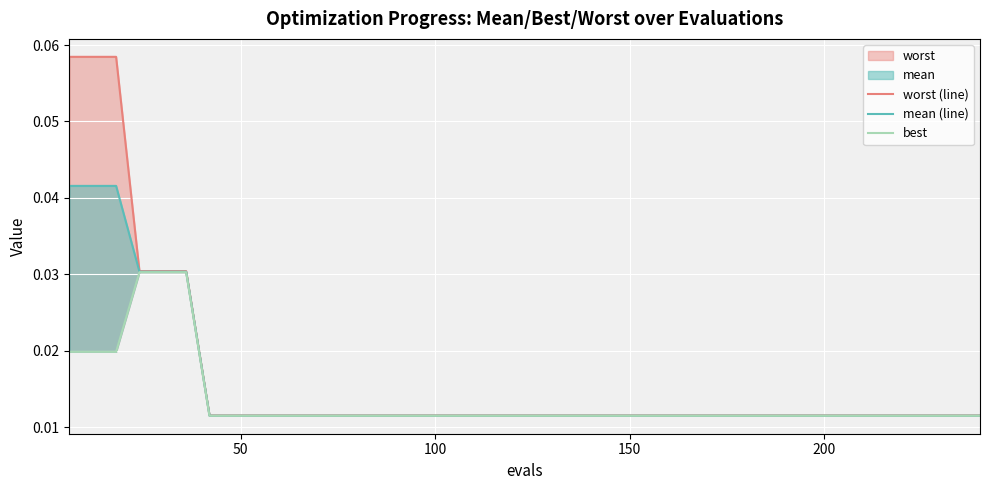

List the series in order of their overall mean, lowest first.

best, mean (line), worst (line)